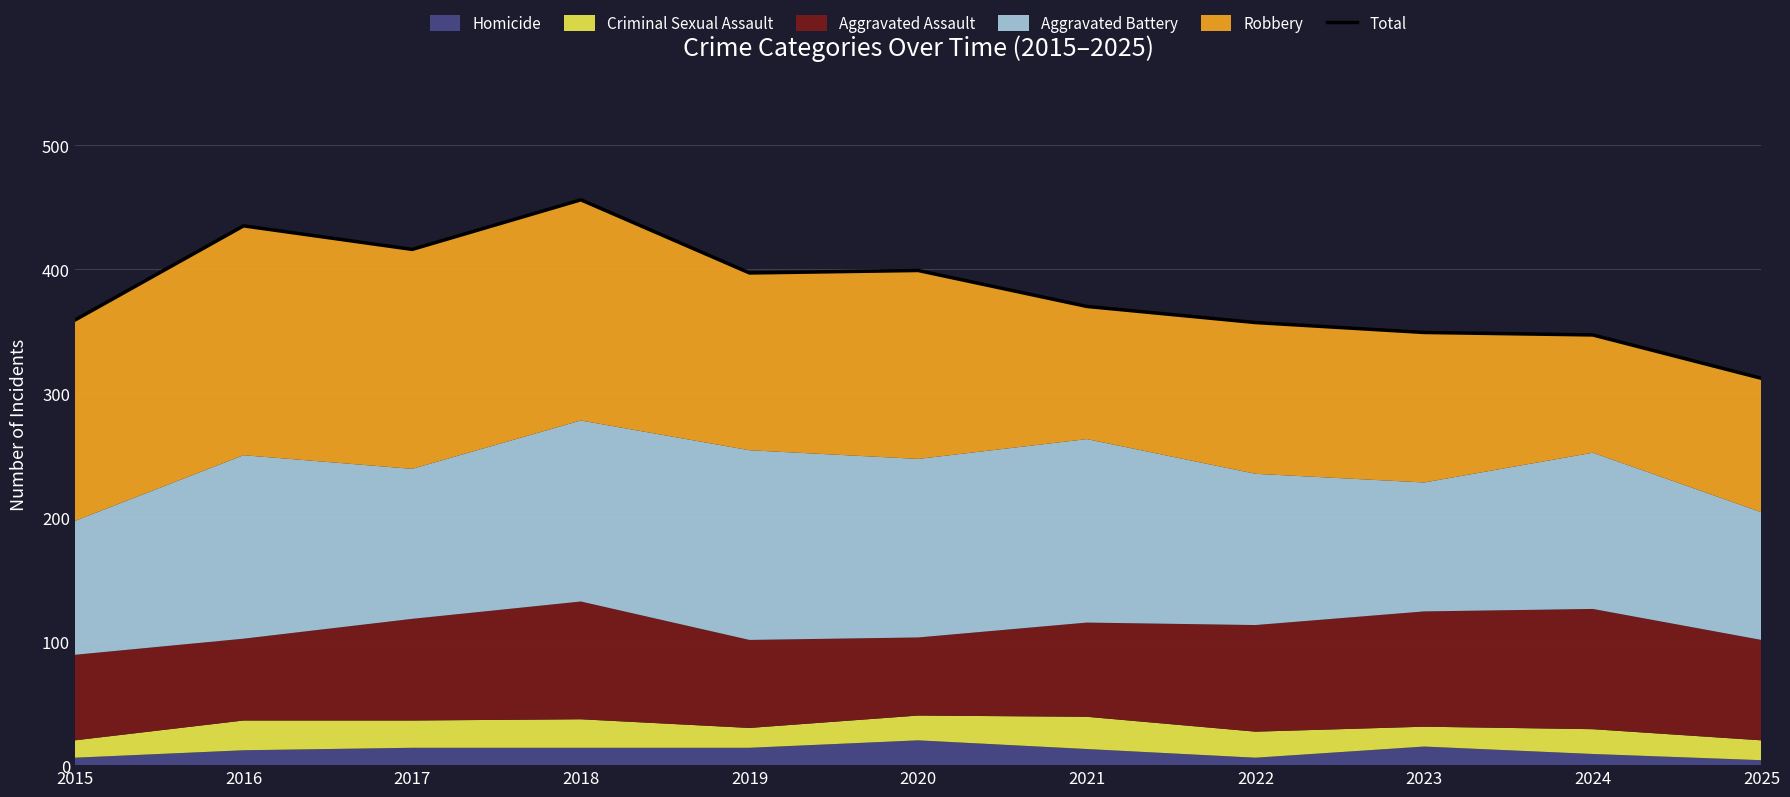

What is the minimum value shown in the chart?

312